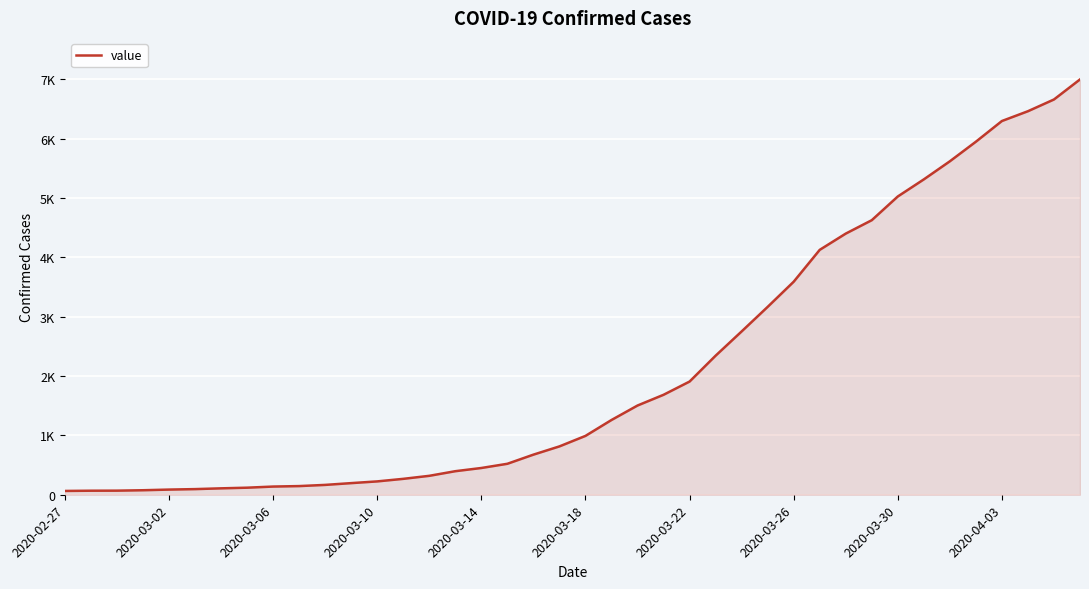

What is the difference between the second highest and second lowest values?

6595